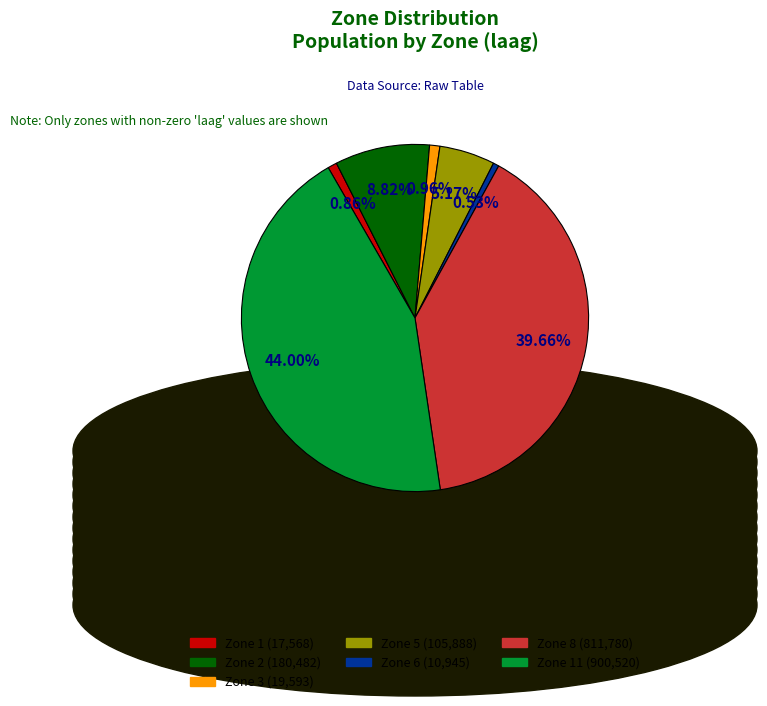

Combined, do Zone 5 (105,888) and Zone 1 (17,568) account for over 50%?

No